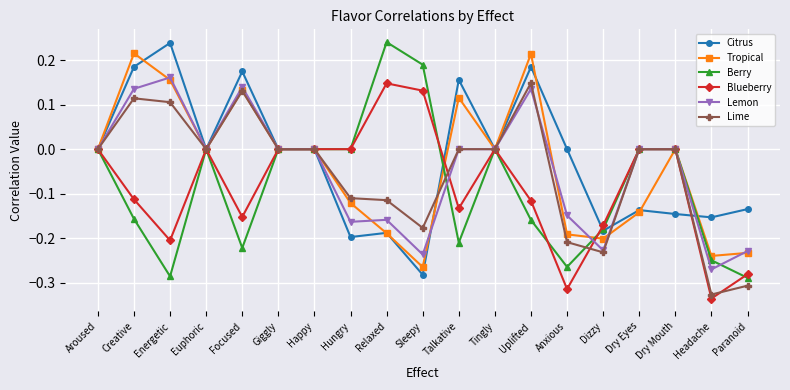

How many lines are shown in the chart?

6